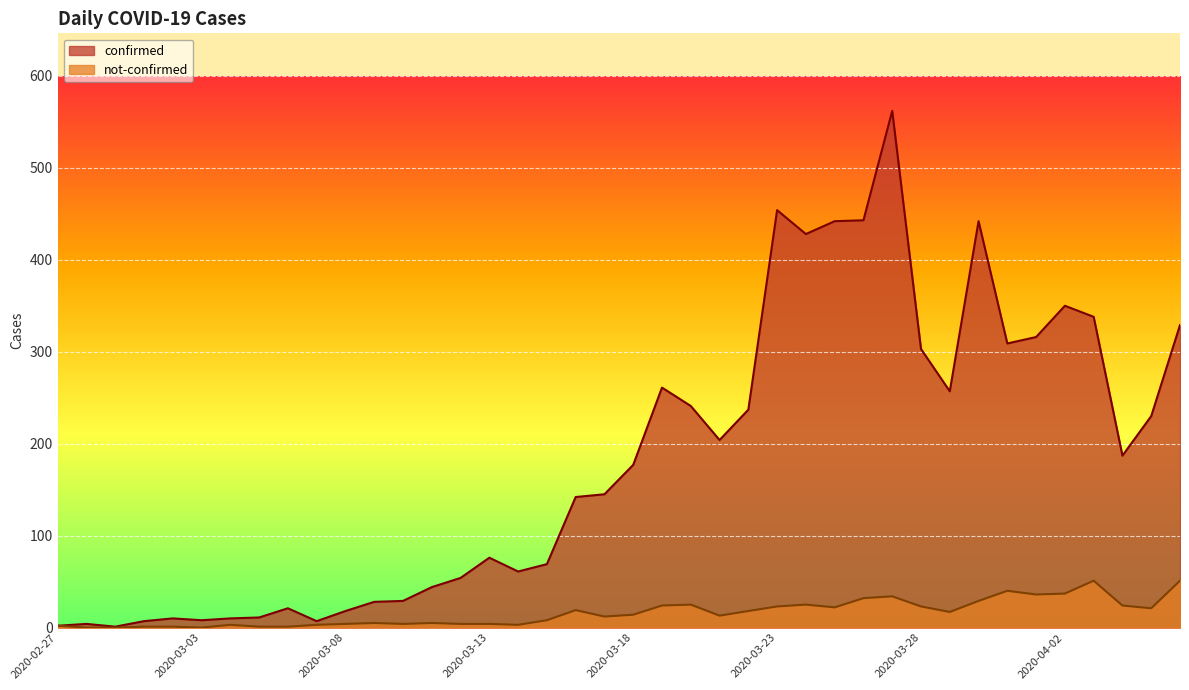

Reading left to right, extract all data points from this chart.

confirmed: 2	4	1	7	10	8	10	11	21	7	18	28	29	44	54	76	61	69	142	145	177	261	241	204	237	454	428	442	443	562	303	257	442	309	316	350	338	187	230	329
not-confirmed: 2	0	0	1	1	0	3	1	1	3	4	5	4	5	4	4	3	8	19	12	14	24	25	13	18	23	25	22	32	34	23	17	29	40	36	37	51	24	21	51